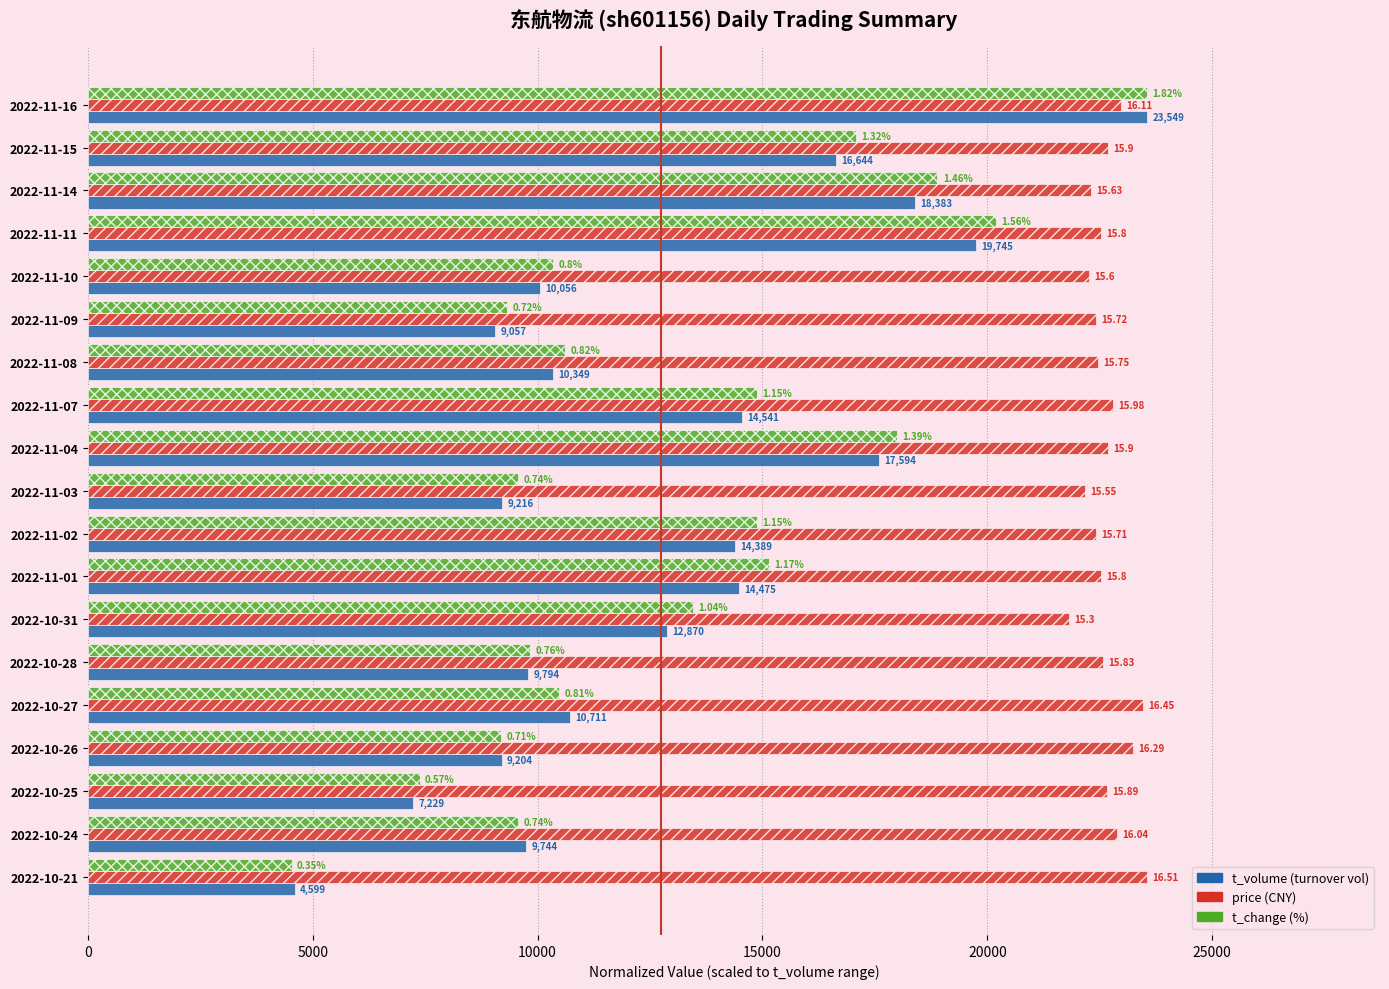

Is it true that t_change equals 15044.4 at 2022-10-26?

False